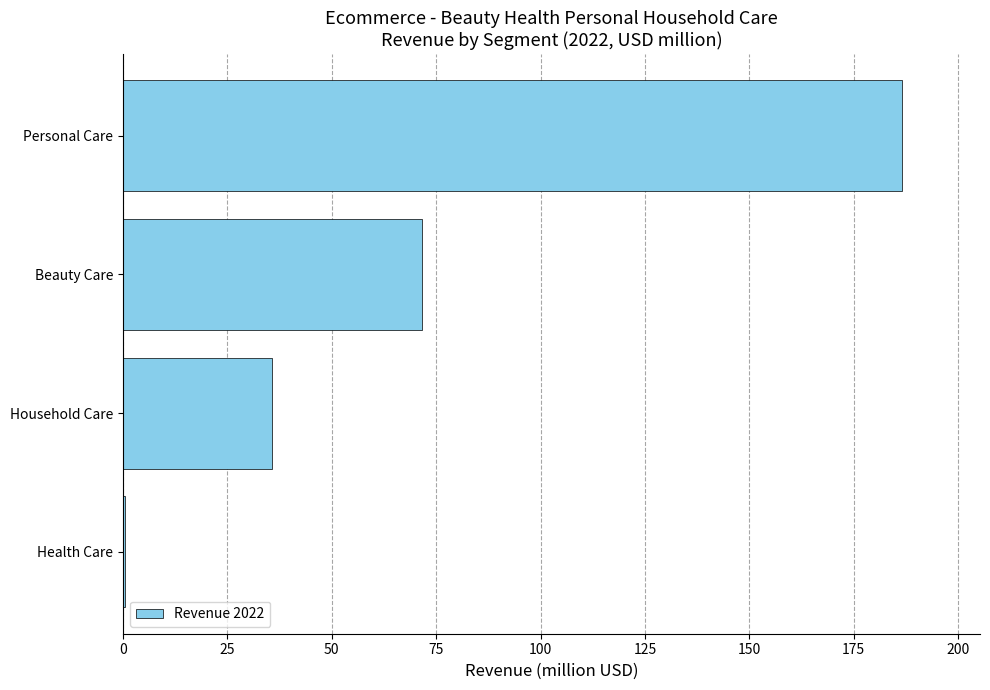

Is it true that the value at Beauty Care is 71.6?

True